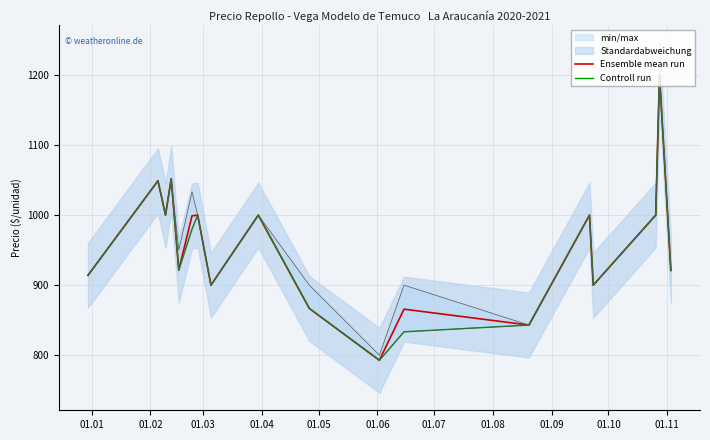

What is the lowest value of the Ensemble mean run series?

792.7